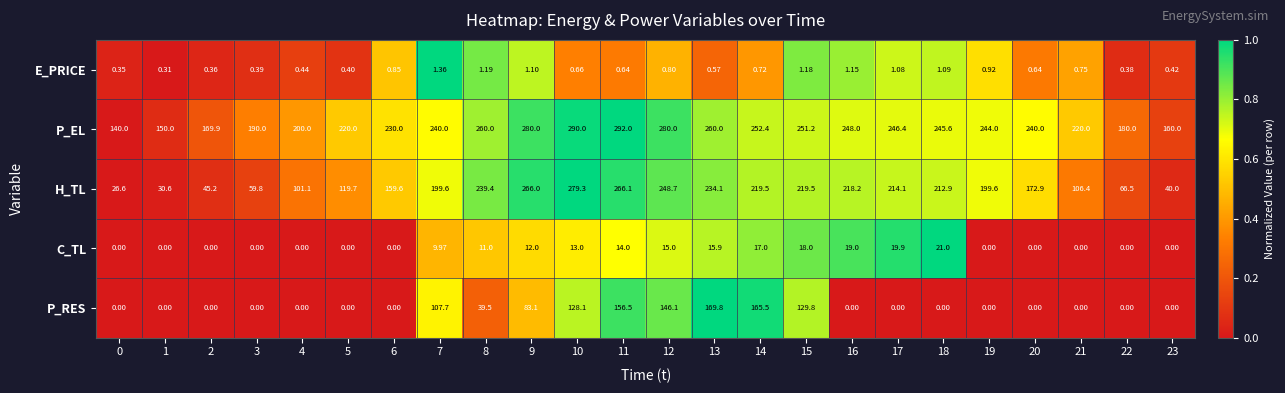

At how many categories does at least one series exceed 0?

24